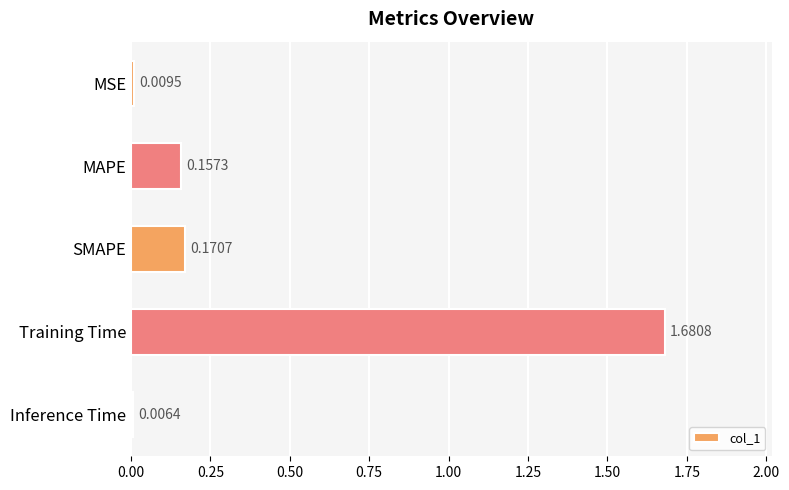

At which category does the chart reach its peak across all series?

Training Time